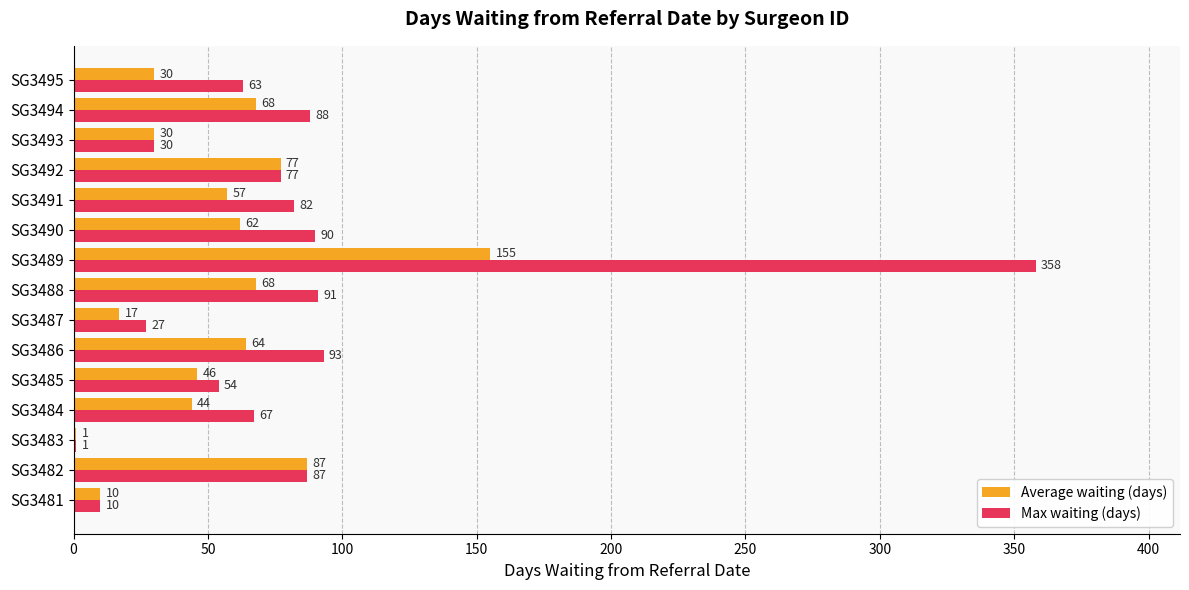

What is the maximum value shown in the chart?

358